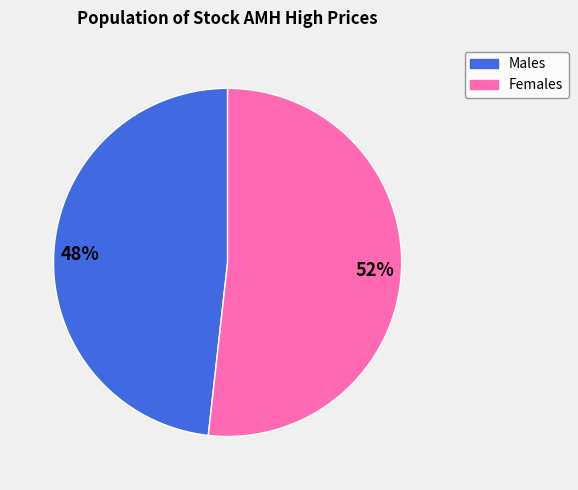

To the nearest percent, what is the average slice percentage?

50%